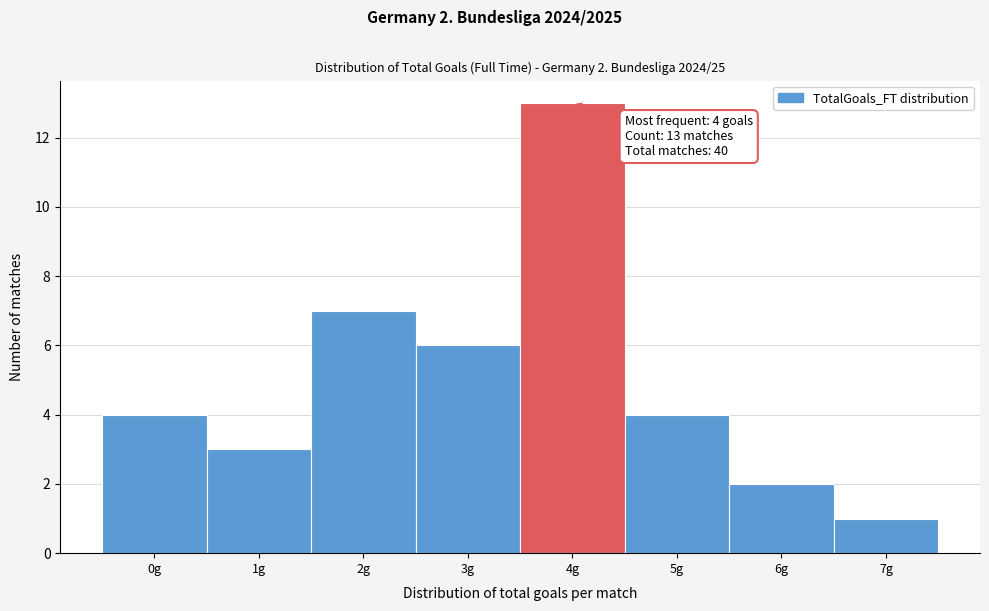

Which range on the x-axis has the tallest bar?

3.5 to 4.5